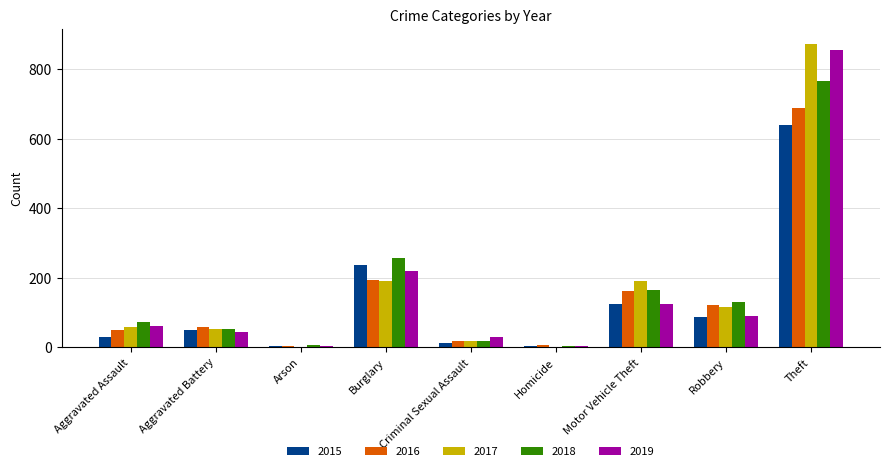

Read the 2016 value at Aggravated Assault.

50